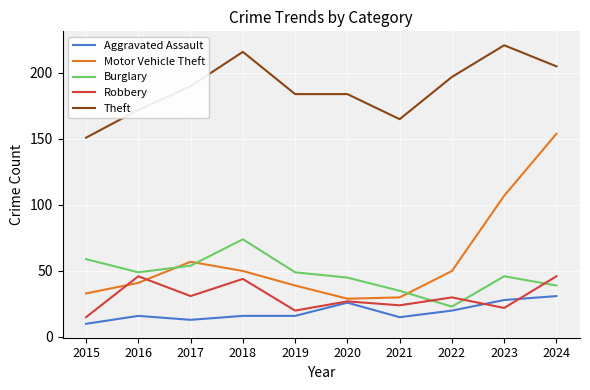

Read the Burglary value at 2015.

59